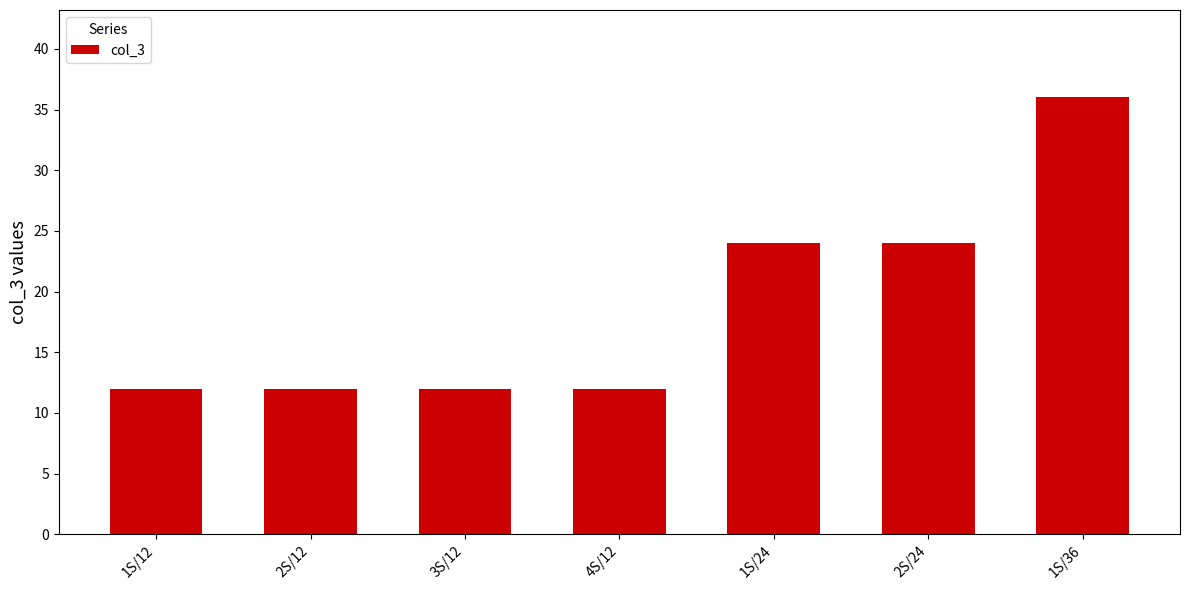

Which has a higher value, 1S/12 or 1S/36?

1S/36